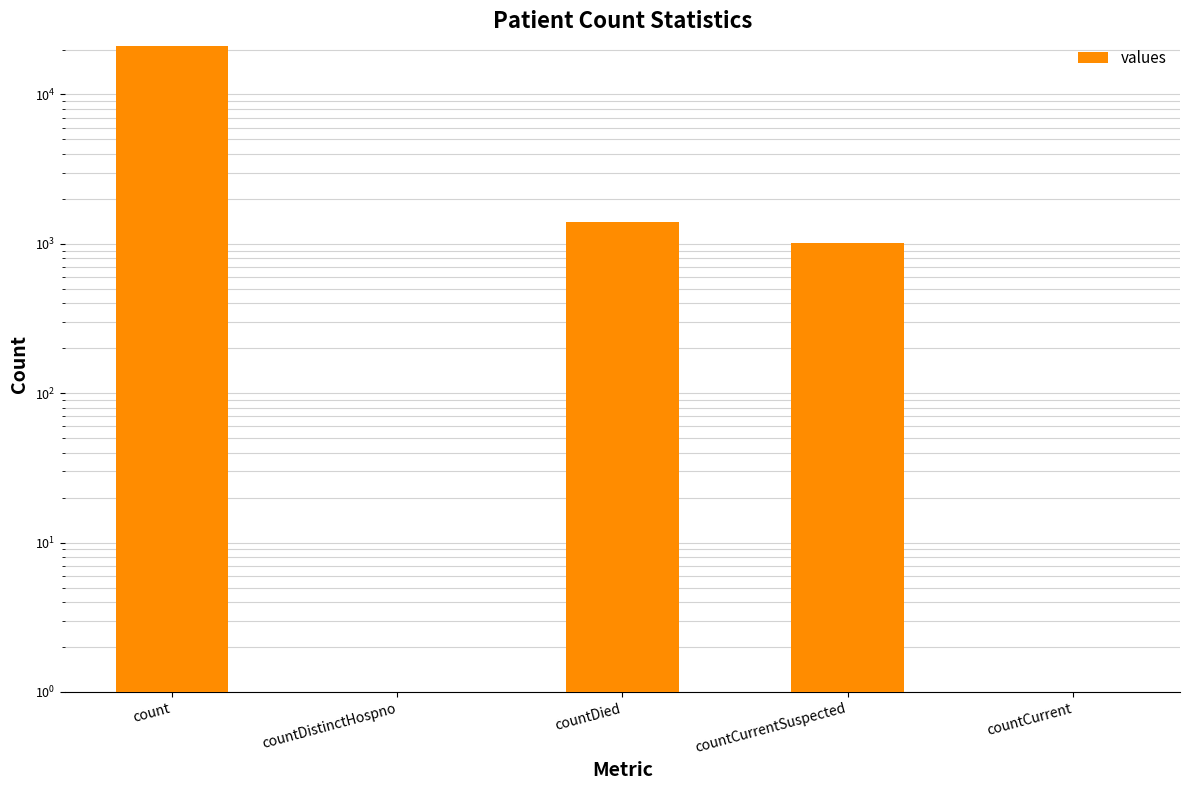

The chart shows a value of 7944 at countCurrent. True or false?

False